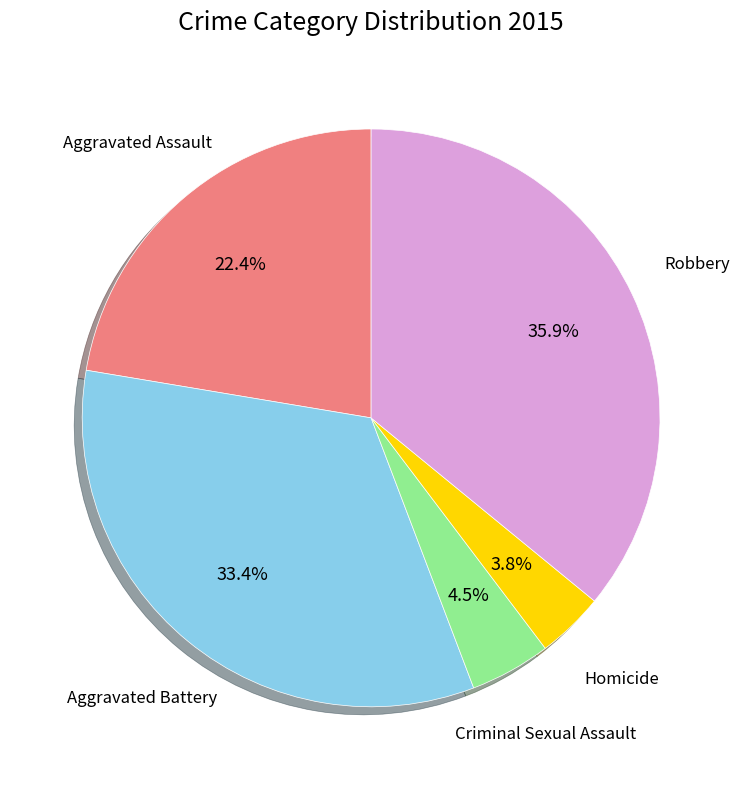

To the nearest percent, what percentage of the pie is Aggravated Battery?

33%